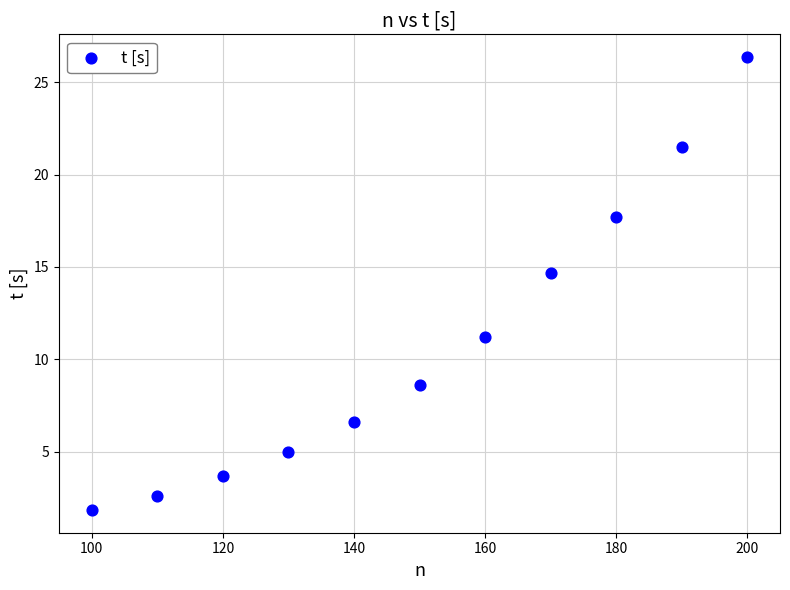

What is the average X value?

150.0